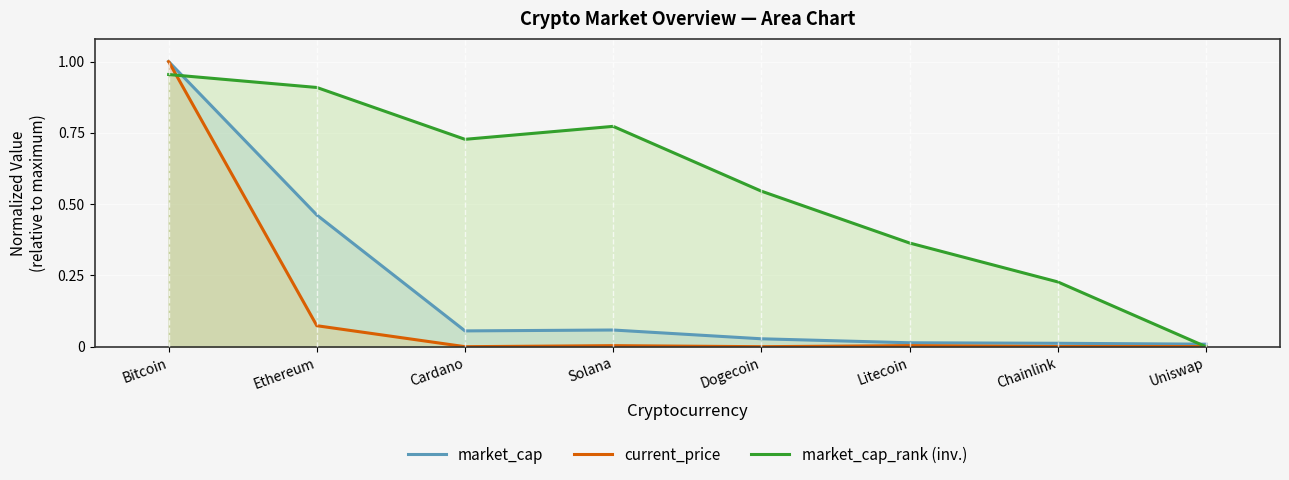

Which series changed the most between Cardano and Uniswap?

market_cap_rank (inv.)